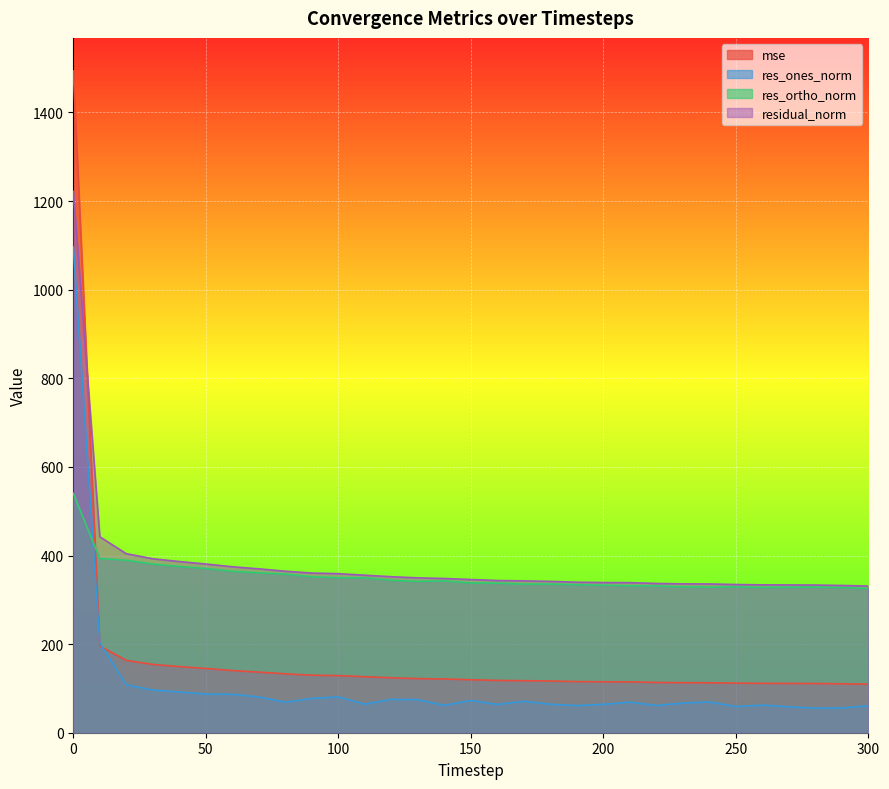

After their last crossing, which series has the higher values: res_ortho_norm or mse?

res_ortho_norm